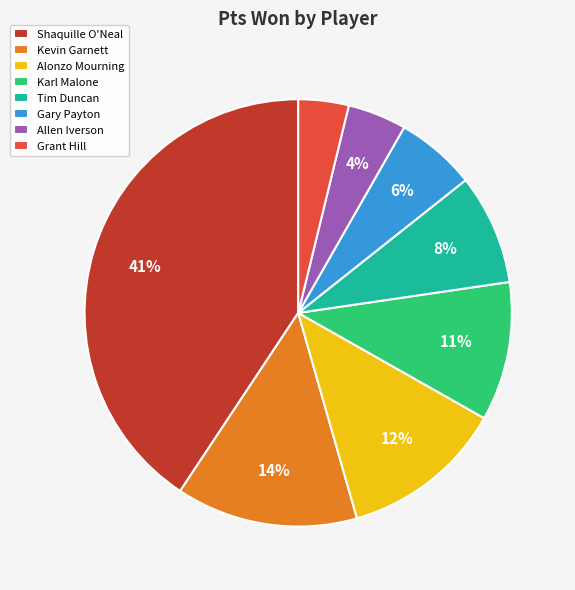

What percentage is the Alonzo Mourning slice, to the nearest percent?

12%